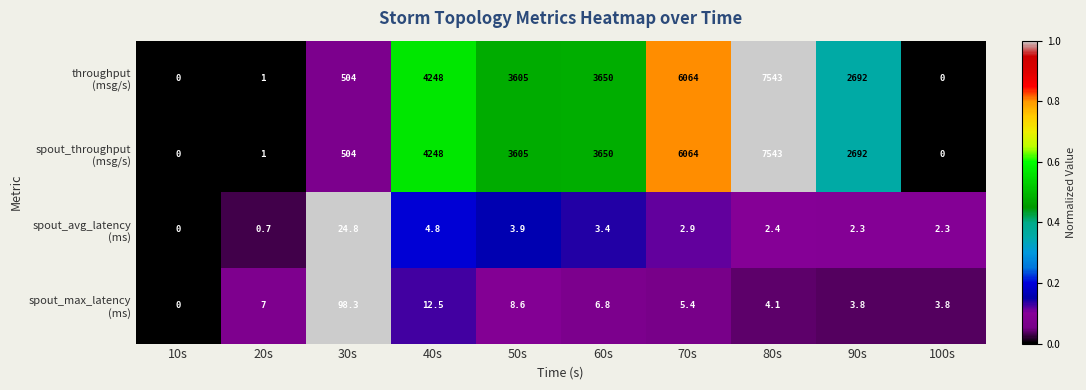

What is the difference between the highest and lowest values at 100s?

3.8